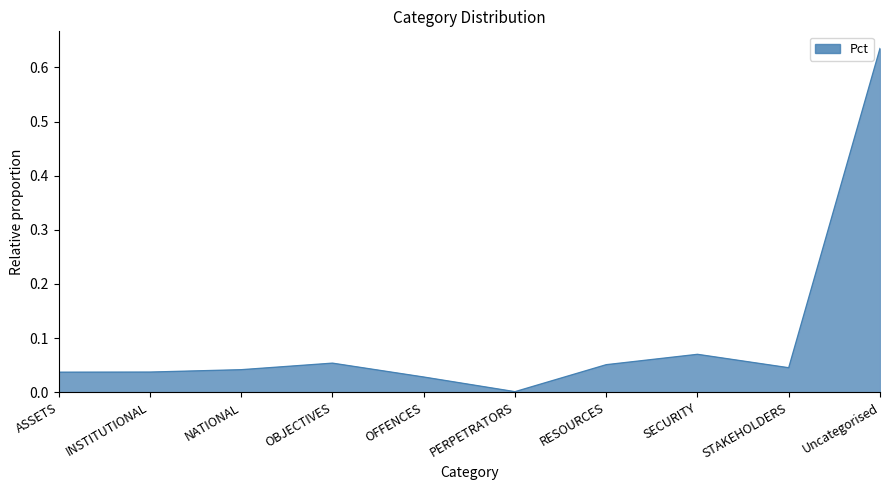

What position from the left is Uncategorised?

10